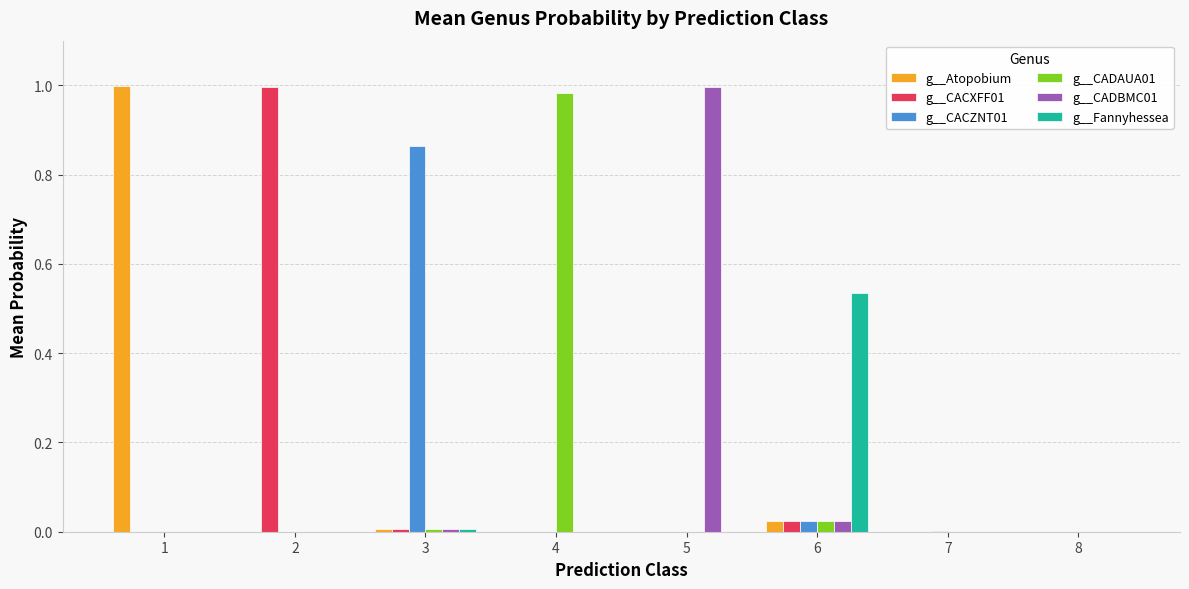

The value of g__CACZNT01 at 7 is 0.0. True or false?

True